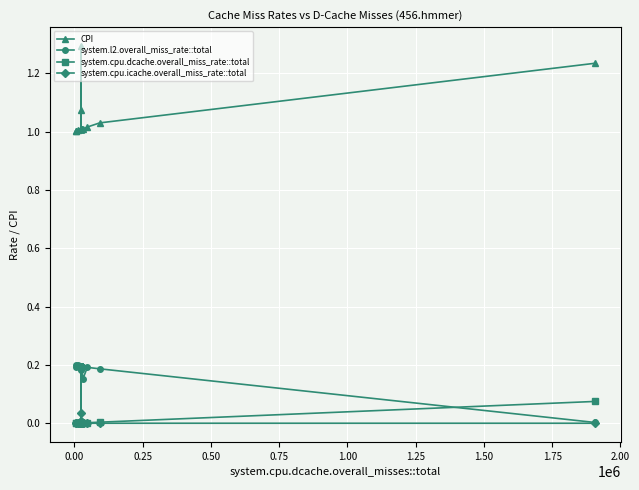

Reading left to right, list all the values displayed in this chart.

CPI: 1.0	1.0	1.0	1.0	1.0	1.0	1.0	1.3	1.0	1.0	1.0	1.0	1.0	1.1	1.0	1.0	1.0	1.0	1.0	1.2
system.l2.overall_miss_rate::total: 0.2	0.2	0.2	0.2	0.2	0.2	0.2	0.0	0.2	0.2	0.2	0.2	0.2	0.0	0.2	0.2	0.2	0.2	0.2	0.0
system.cpu.dcache.overall_miss_rate::total: 0.0	0.0	0.0	0.0	0.0	0.0	0.0	0.0	0.0	0.0	0.0	0.0	0.0	0.0	0.0	0.0	0.0	0.0	0.0	0.1
system.cpu.icache.overall_miss_rate::total: 0.0	0.0	0.0	0.0	0.0	0.0	0.0	0.0	0.0	0.0	0.0	0.0	0.0	0.0	0.0	0.0	0.0	0.0	0.0	0.0